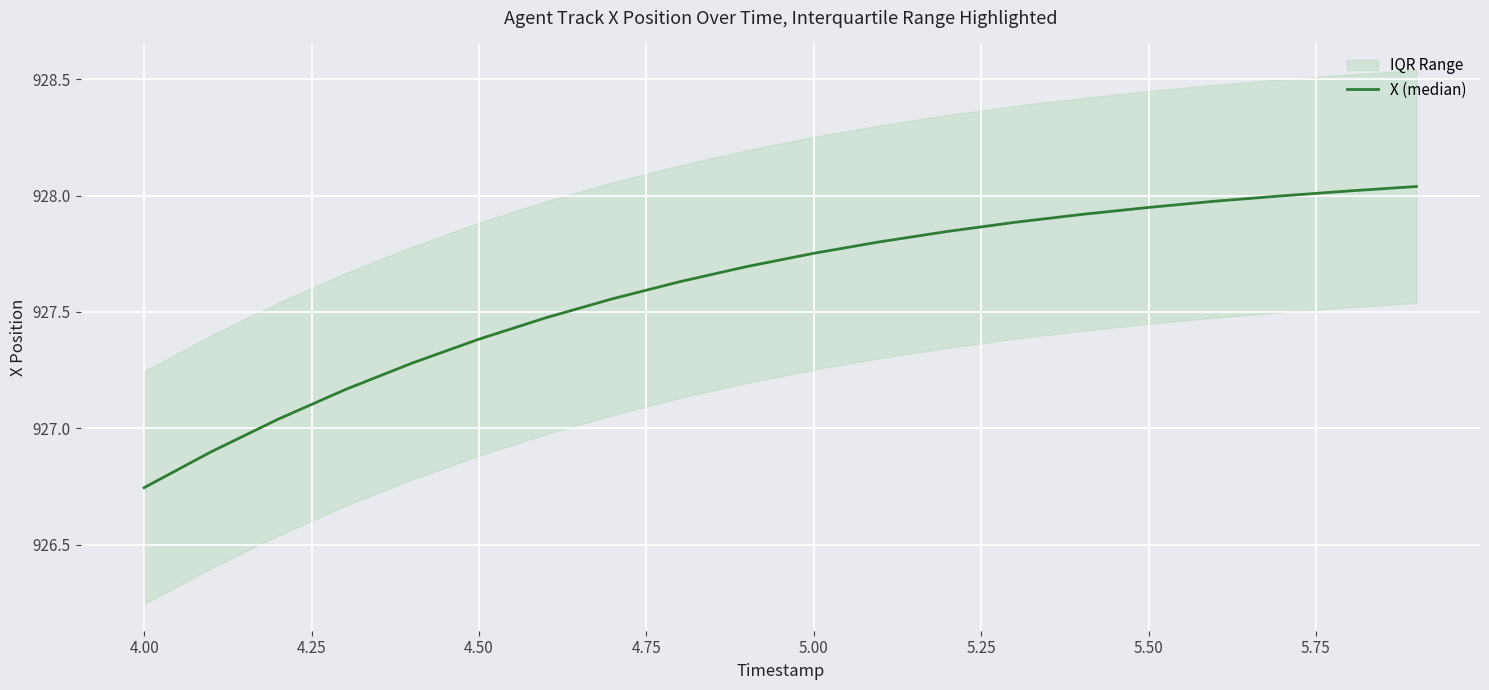

Does the chart display data point markers on the line(s)?

No